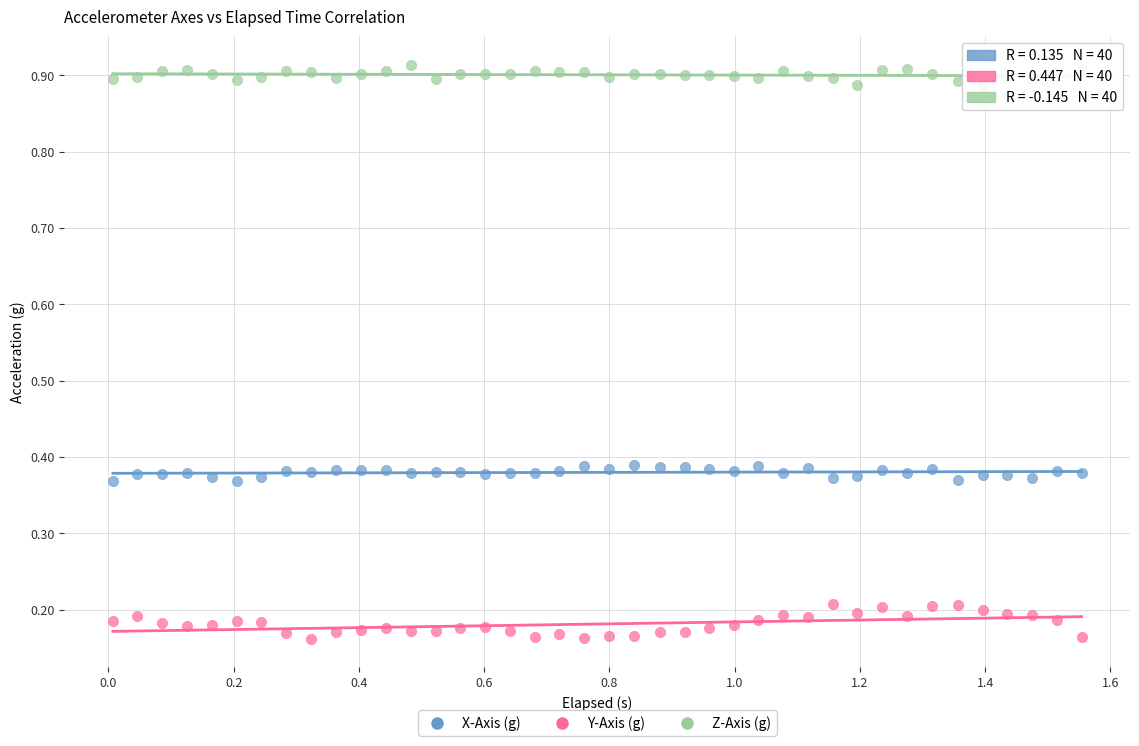

Which series has the widest spread of Y values?

Y-Axis (g)